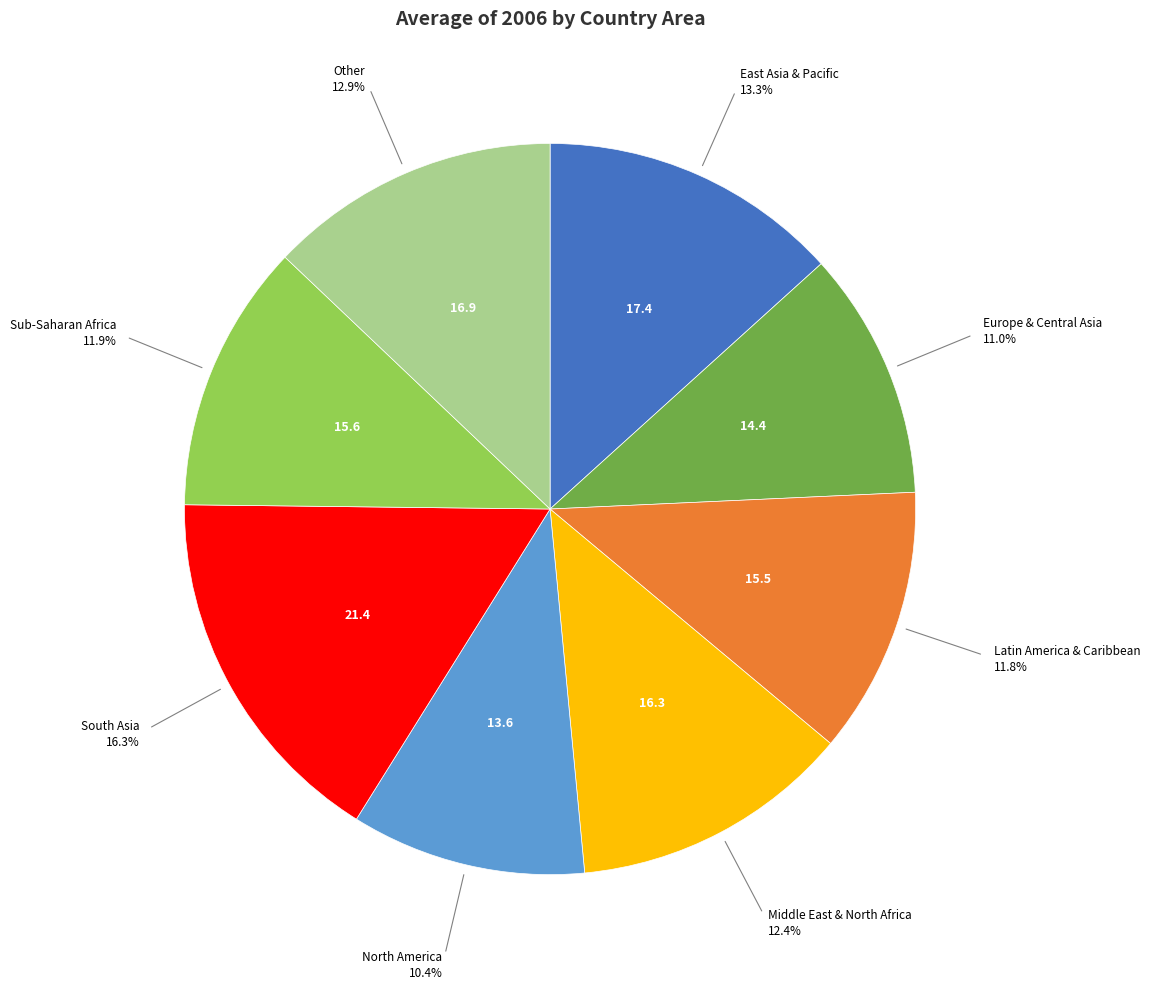

Is there a majority slice in this chart?

No